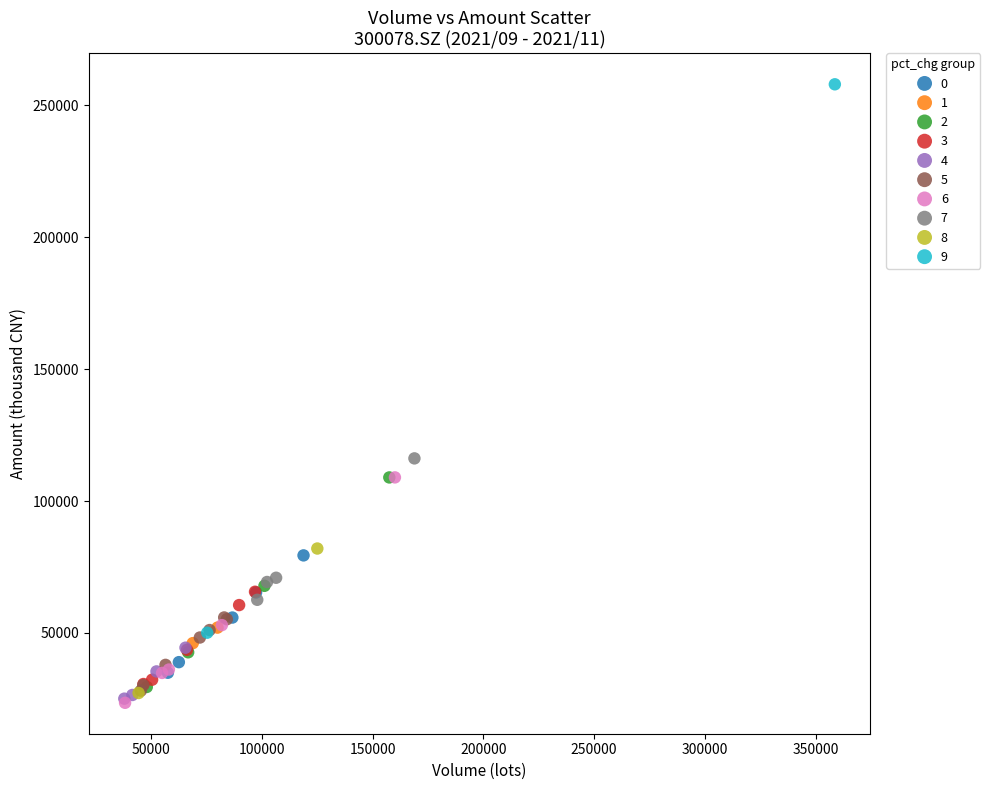

Which series has the largest Y range (max minus min)?

9